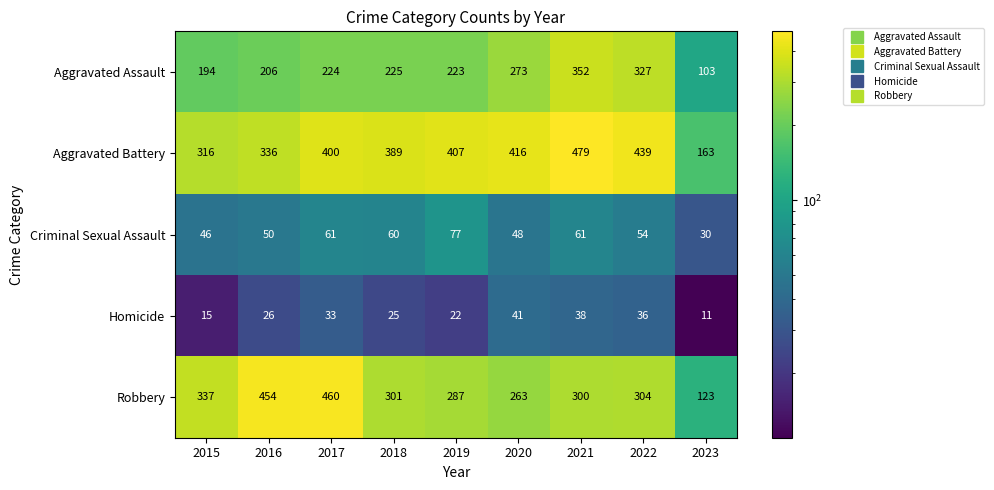

At how many categories does at least one series exceed 204?

8